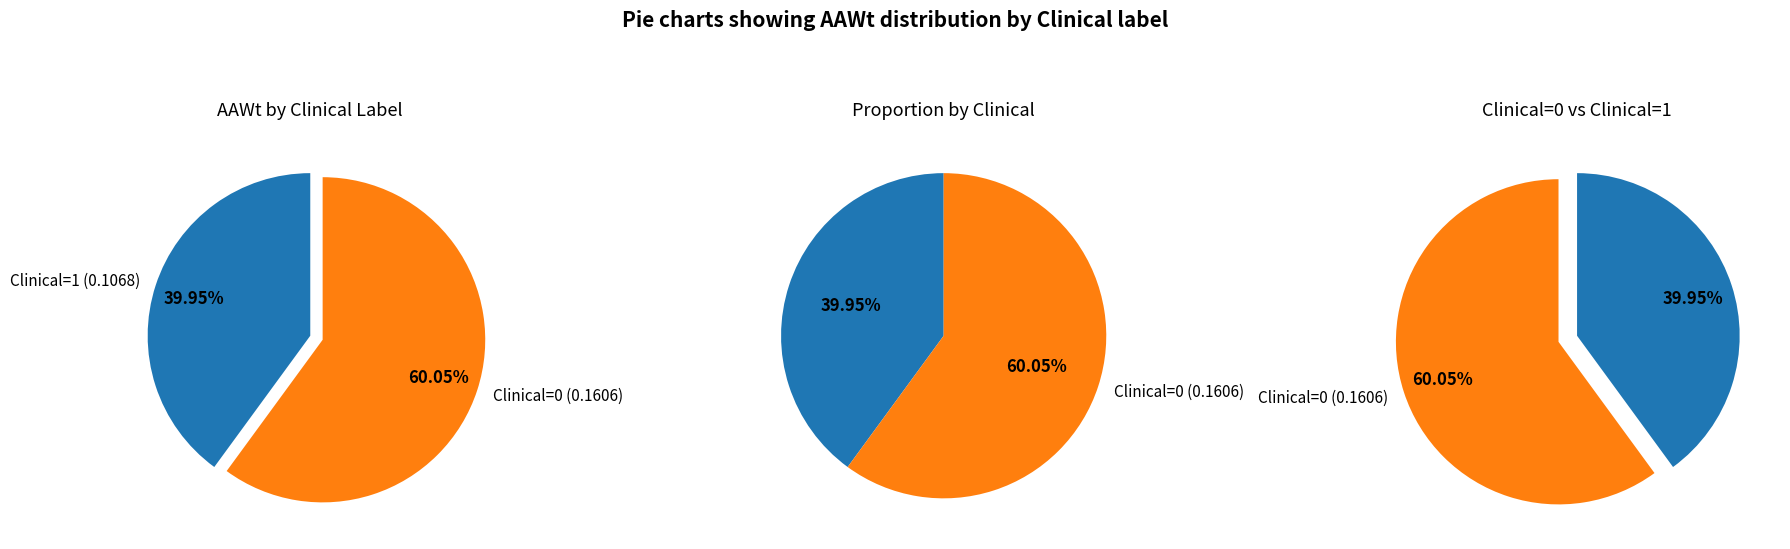

Is there any slice that represents more than half of the pie?

Yes